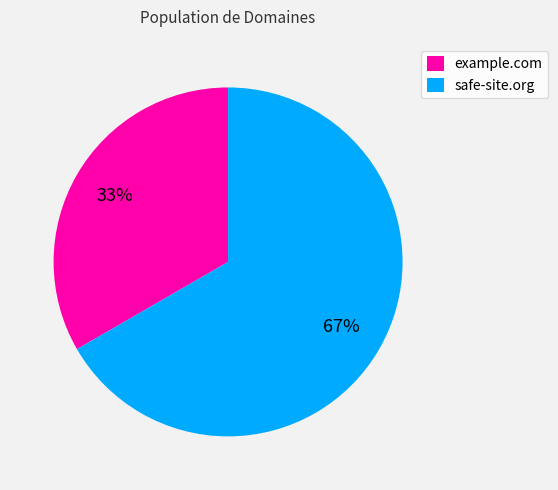

To the nearest percent, what is the combined percentage of safe-site.org and example.com?

100%